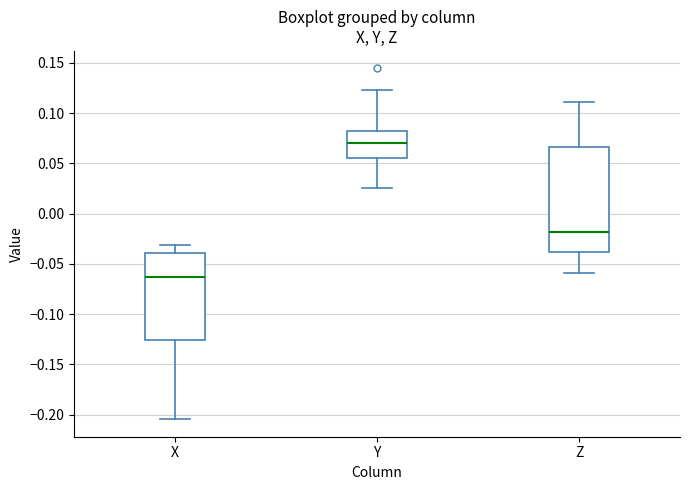

Which box has the highest median line?

Y